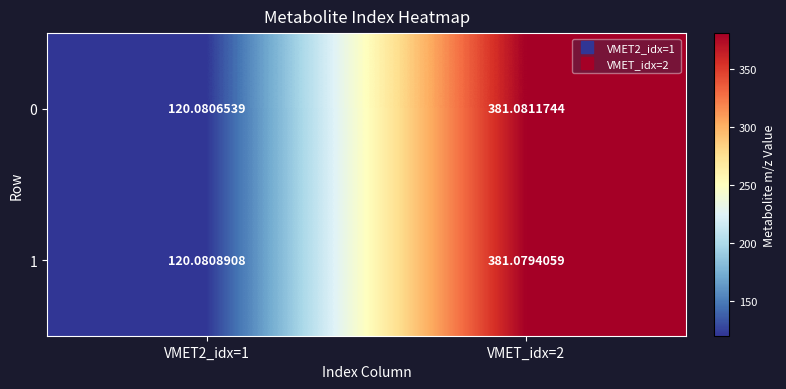

List the series in order of their overall mean, lowest first.

1, 0